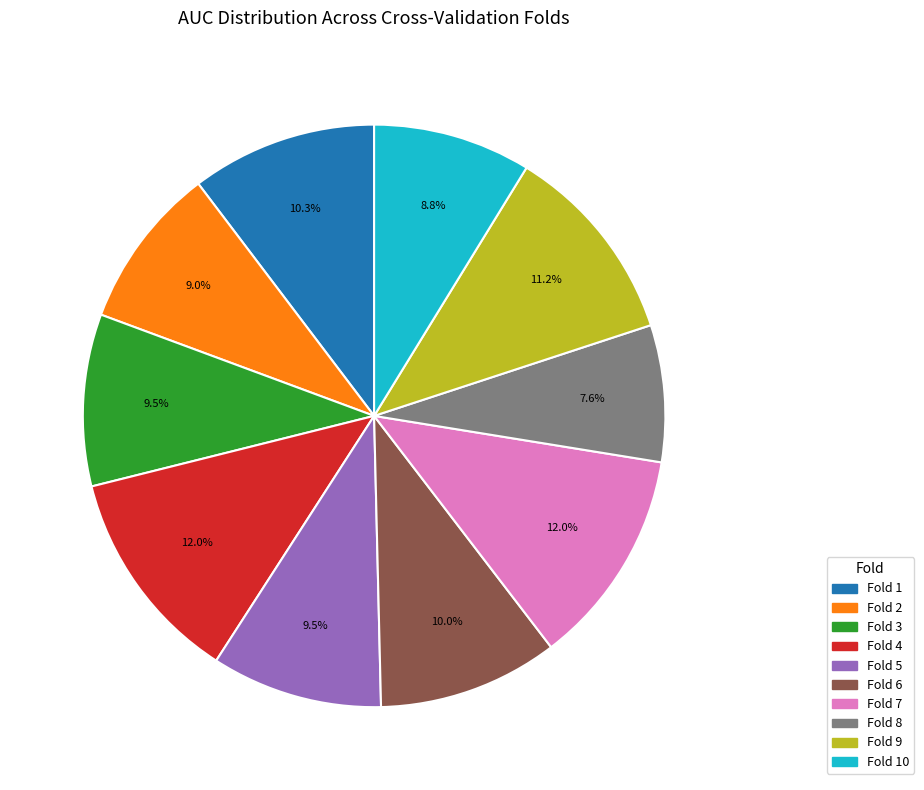

How many slices are in this pie chart?

10